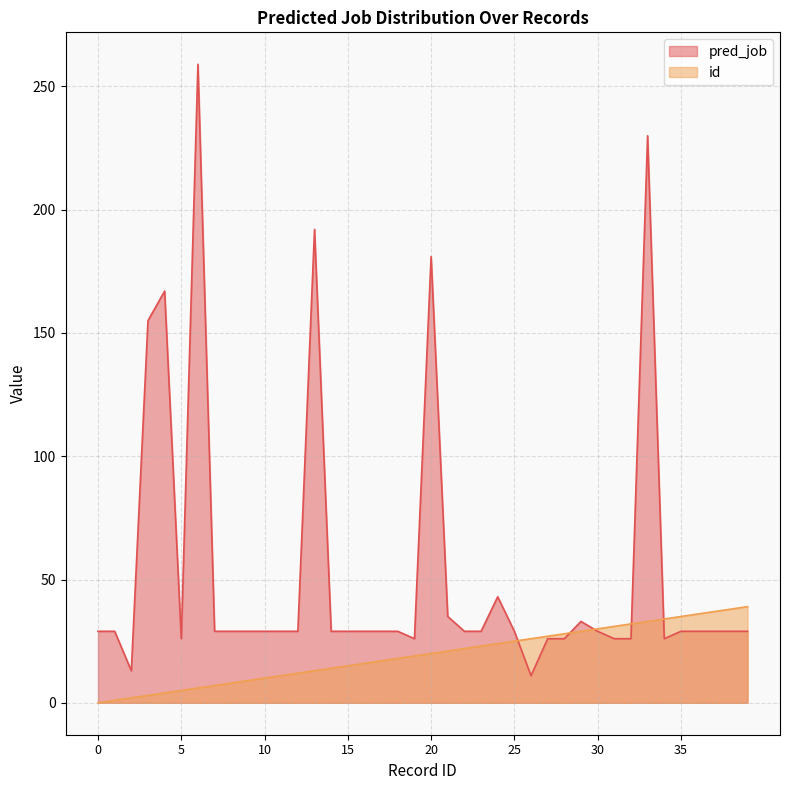

Where do id and pred_job first cross each other?

25 and 26